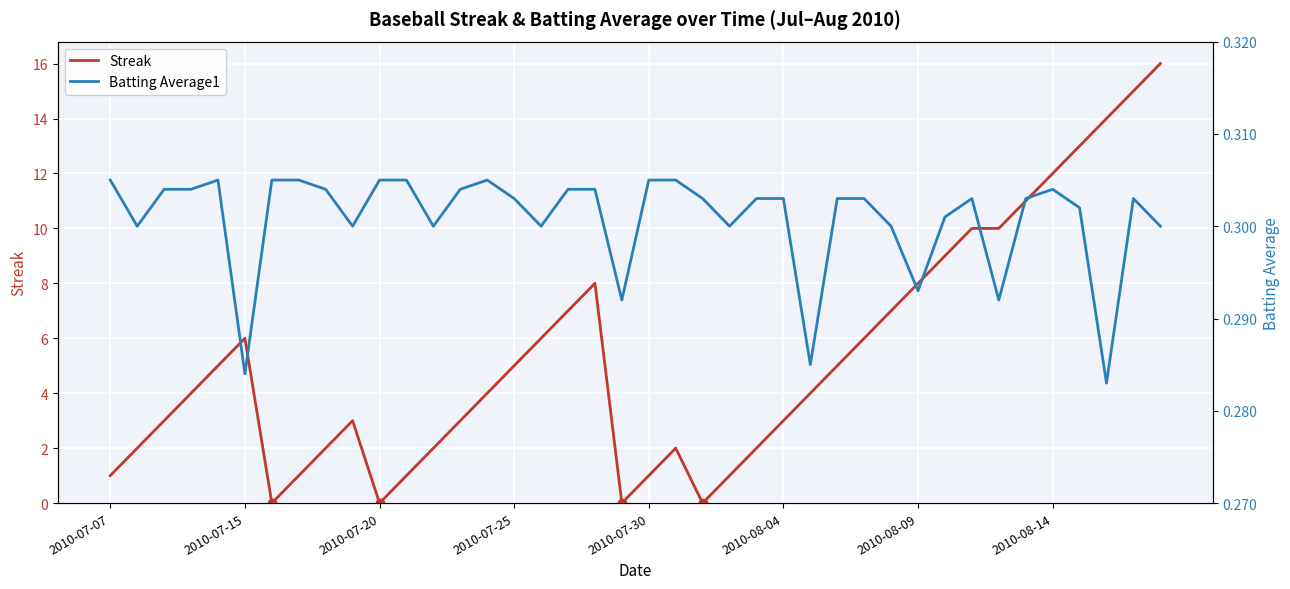

Reading left to right, what are all the values shown in this chart?

Streak: 1.0	2.0	3.0	4.0	5.0	6.0	0.0	1.0	2.0	3.0	0.0	1.0	2.0	3.0	4.0	5.0	6.0	7.0	8.0	0.0	1.0	2.0	0.0	1.0	2.0	3.0	4.0	5.0	6.0	7.0	8.0	9.0	10.0	10.0	11.0	12.0	13.0	14.0	15.0	16.0
Batting Average1: 0.3	0.3	0.3	0.3	0.3	0.3	0.3	0.3	0.3	0.3	0.3	0.3	0.3	0.3	0.3	0.3	0.3	0.3	0.3	0.3	0.3	0.3	0.3	0.3	0.3	0.3	0.3	0.3	0.3	0.3	0.3	0.3	0.3	0.3	0.3	0.3	0.3	0.3	0.3	0.3